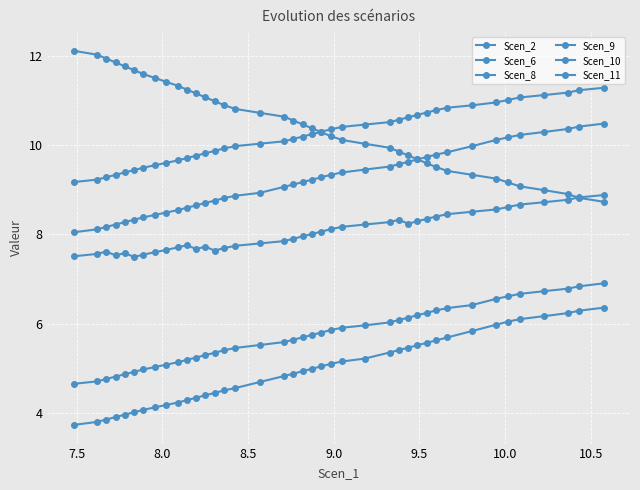

What is the sum of all Scen_8 values?

408.9